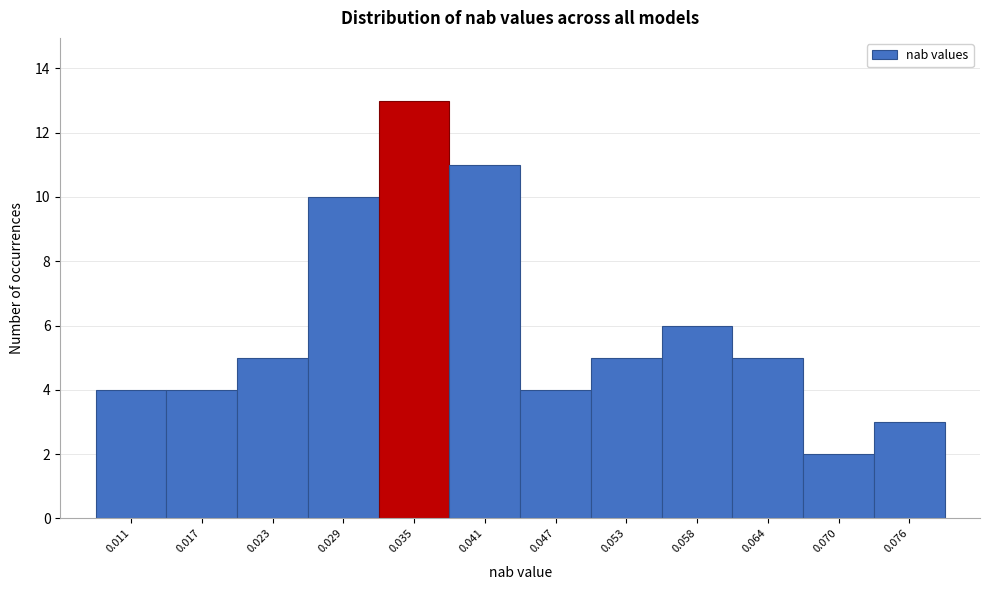

Reading left to right, what are all the values shown in this chart?

4	4	5	10	13	11	4	5	6	5	2	3